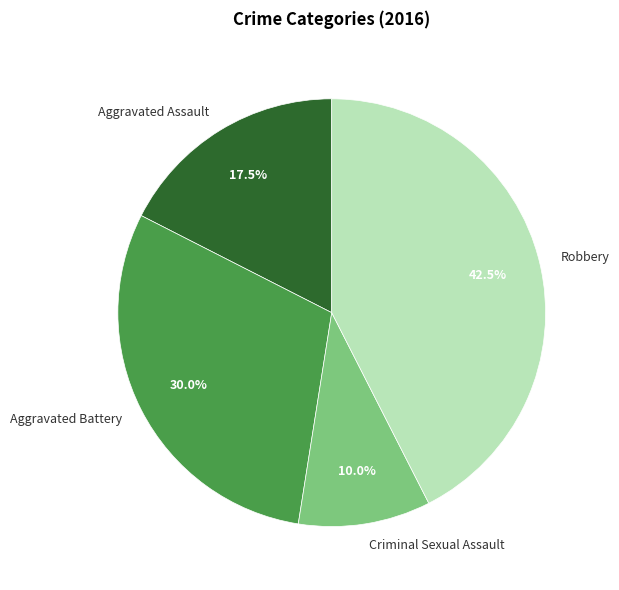

Combined, what portion of the pie is Aggravated Assault and Robbery?

60.0%